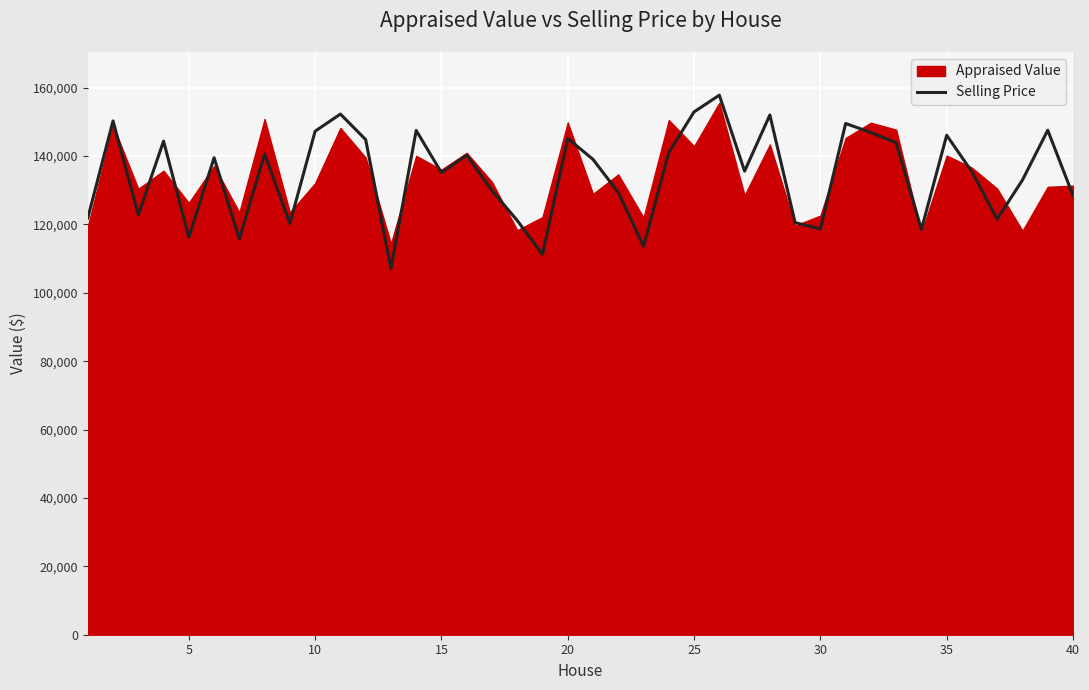

True or false: the data has more than 1 interior local peaks.

True